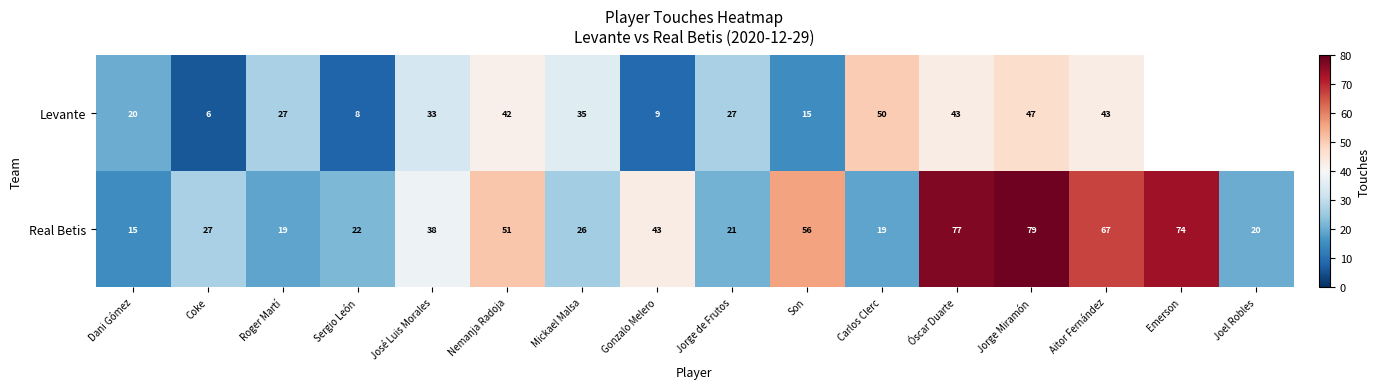

What is the highest value of the Real Betis series?

79